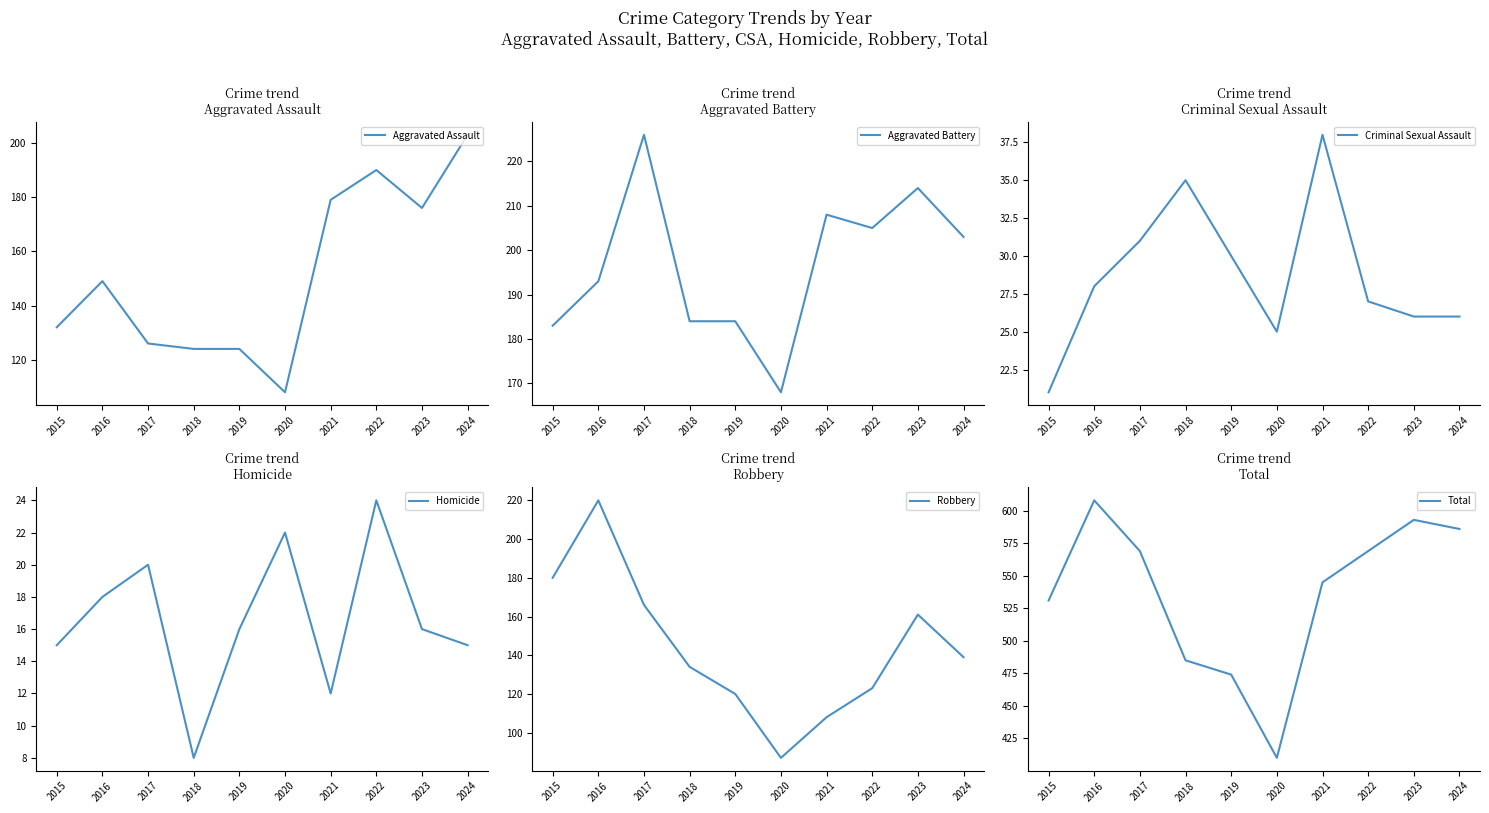

Reading left to right, what are all the values shown in this chart?

Aggravated Assault: 2015=132	2016=149	2017=126	2018=124	2019=124	2020=108	2021=179	2022=190	2023=176	2024=203
Aggravated Battery: 2015=183	2016=193	2017=226	2018=184	2019=184	2020=168	2021=208	2022=205	2023=214	2024=203
Criminal Sexual Assault: 2015=21	2016=28	2017=31	2018=35	2019=30	2020=25	2021=38	2022=27	2023=26	2024=26
Homicide: 2015=15	2016=18	2017=20	2018=8	2019=16	2020=22	2021=12	2022=24	2023=16	2024=15
Robbery: 2015=180	2016=220	2017=166	2018=134	2019=120	2020=87	2021=108	2022=123	2023=161	2024=139
Total: 2015=531	2016=608	2017=569	2018=485	2019=474	2020=410	2021=545	2022=569	2023=593	2024=586